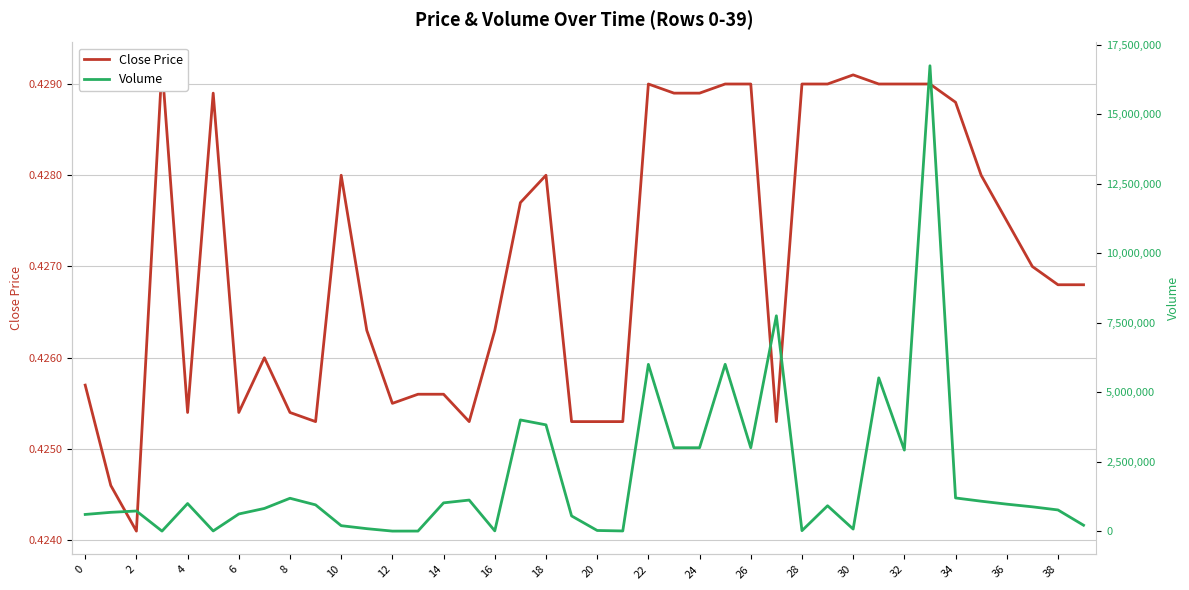

True or false: Volume has more than 1 interior local peaks.

True